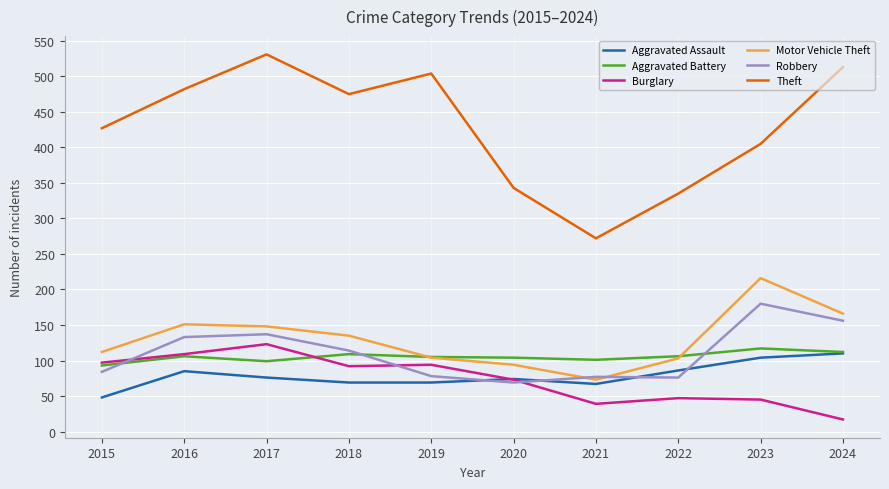

The value of Theft at 2016 is 695. True or false?

False